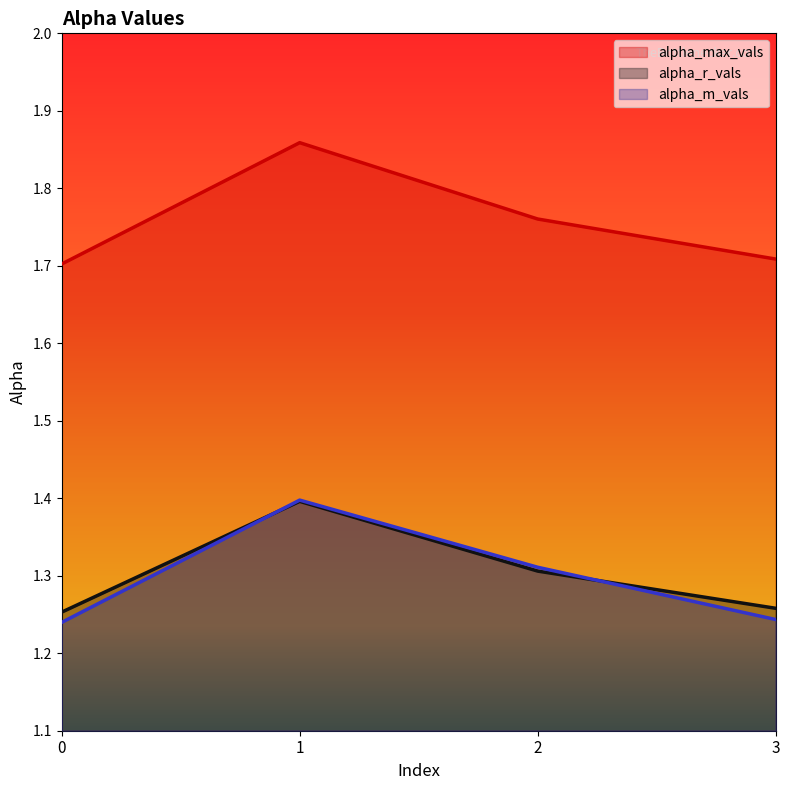

Rank the series at 3 from highest to lowest value.

alpha_max_vals, alpha_r_vals, alpha_m_vals